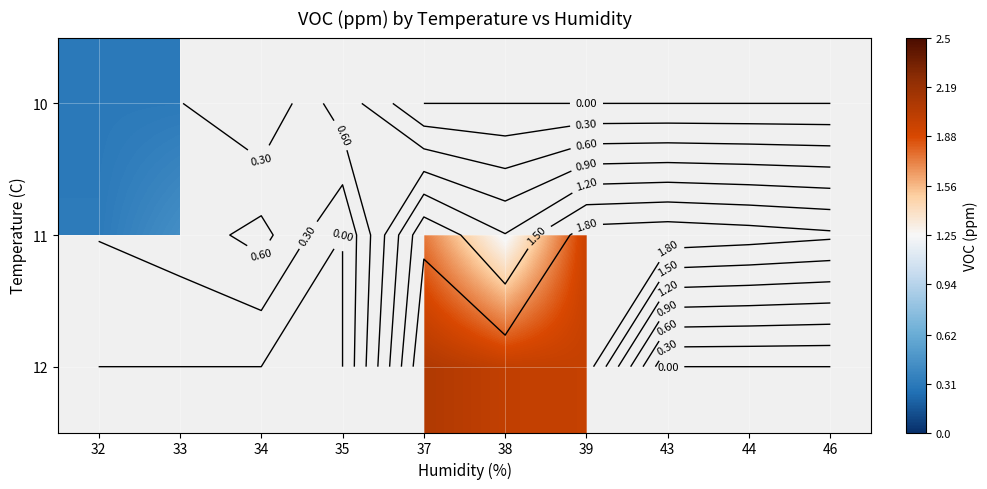

List the labels in order of 12 value, smallest first.

39, 43, 44, 46, 38, 32, 33, 34, 35, 37